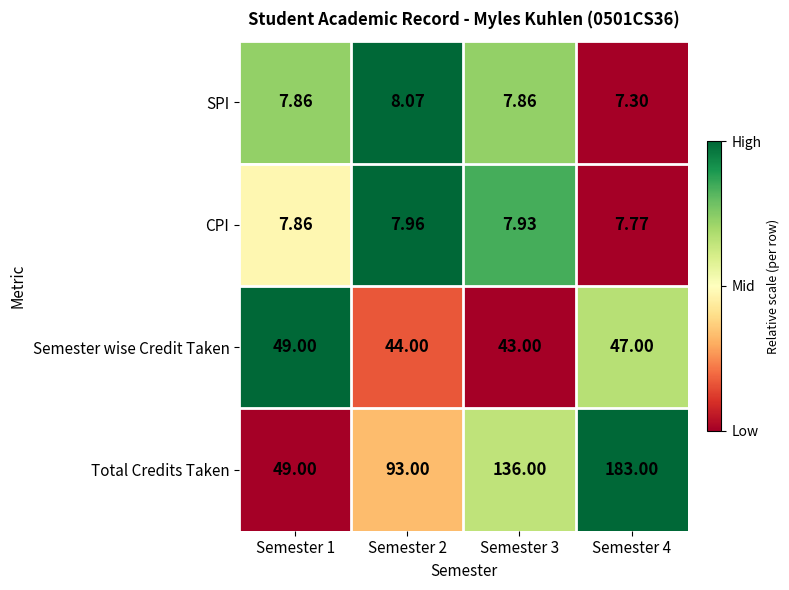

Which series has the largest range (max minus min)?

Total Credits Taken